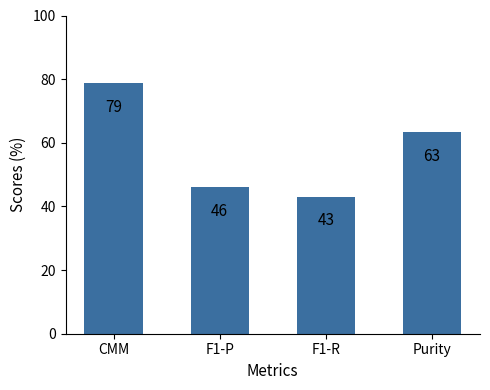

Rank the categories by value from highest to lowest.

CMM, Purity, F1-P, F1-R